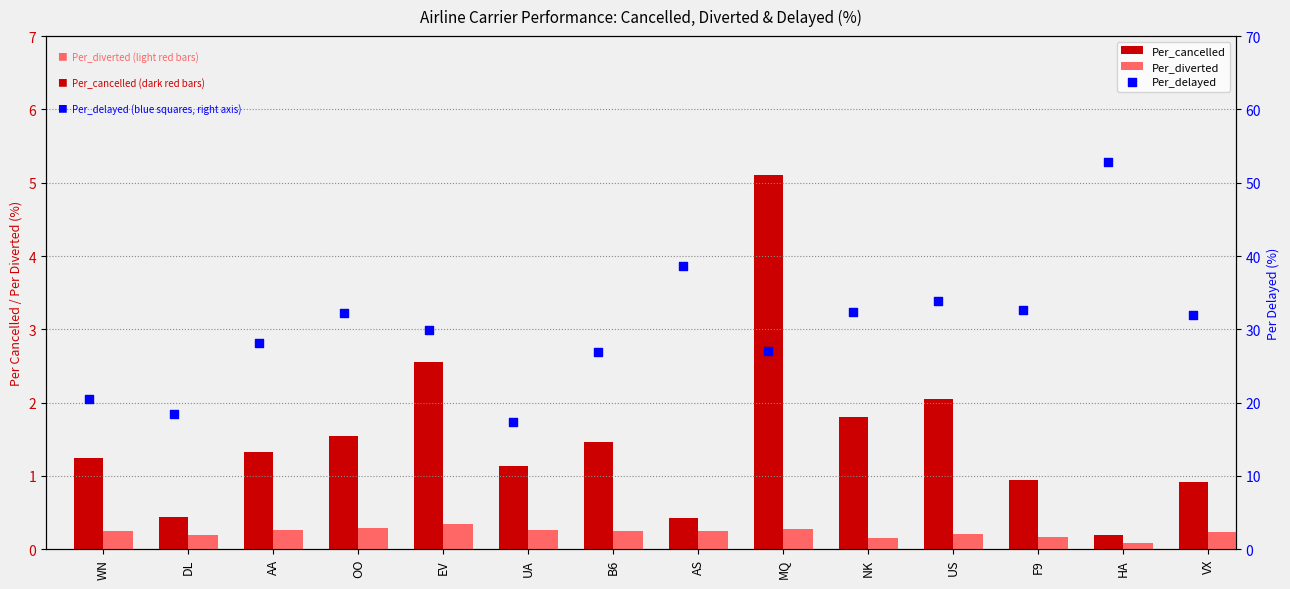

Which series has the widest spread of Y values?

Per_delayed